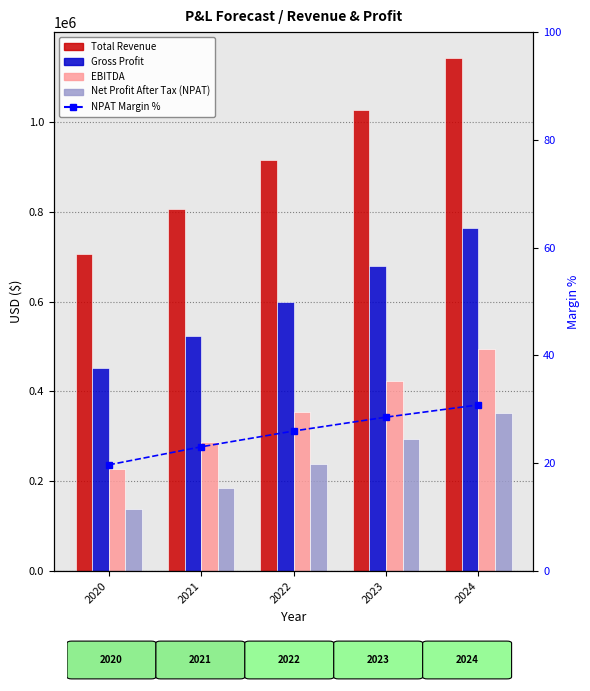

List the series in order of their peak value, lowest first.

NPAT Margin %, Net Profit After Tax (NPAT), EBITDA, Gross Profit, Total Revenue